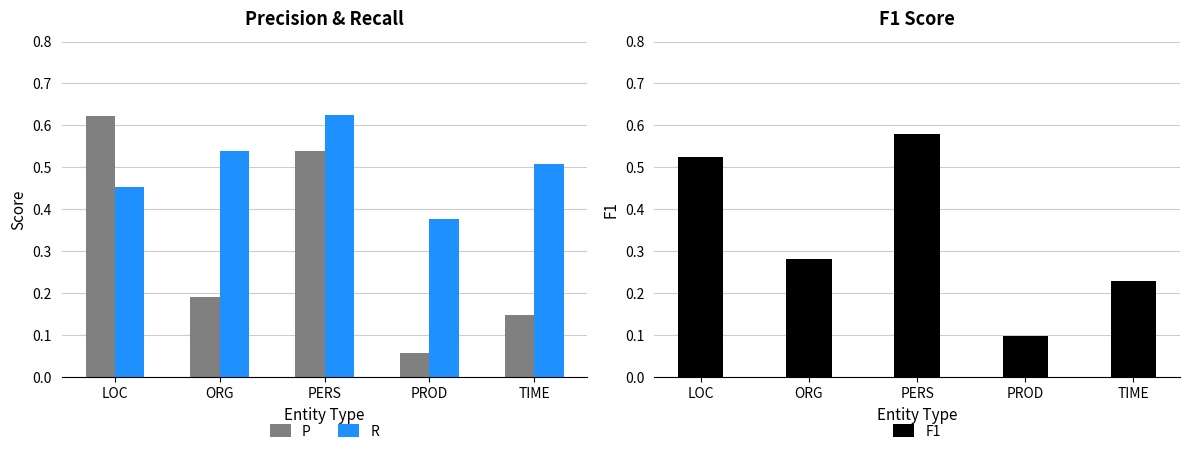

What is the label of the 1st bar from the right?

TIME